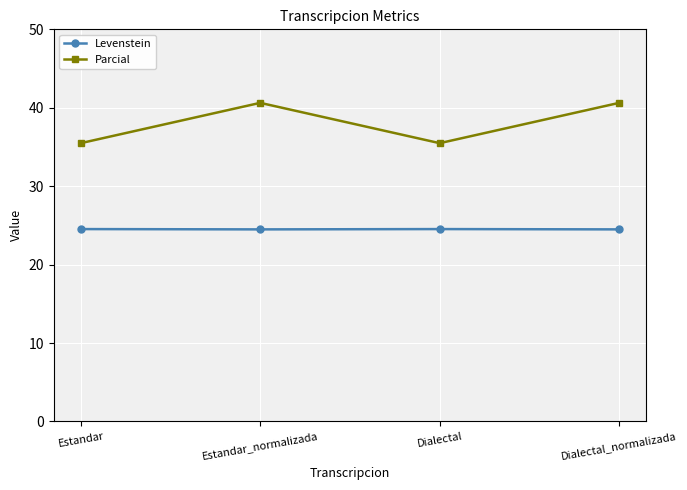

What is the difference between the Parcial values at Estandar_normalizada and Estandar?

5.1